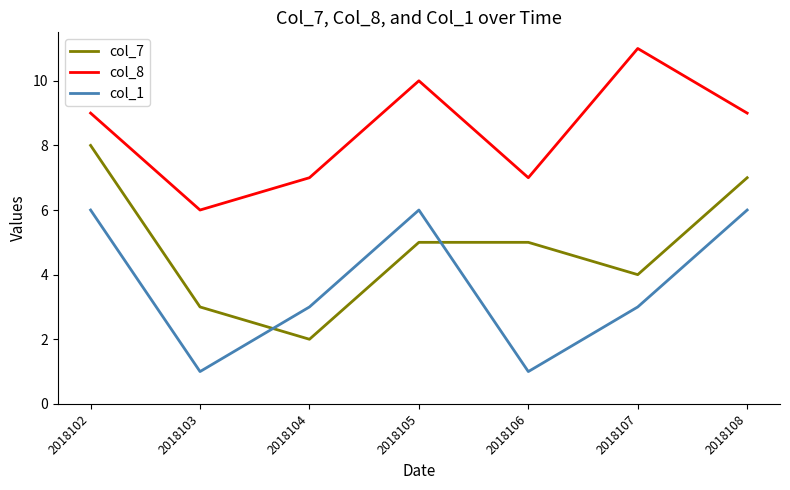

Reading right to left, list all the values displayed in this chart.

col_7: 2018108=7	2018107=4	2018106=5	2018105=5	2018104=2	2018103=3	2018102=8
col_8: 2018108=9	2018107=11	2018106=7	2018105=10	2018104=7	2018103=6	2018102=9
col_1: 2018108=6	2018107=3	2018106=1	2018105=6	2018104=3	2018103=1	2018102=6